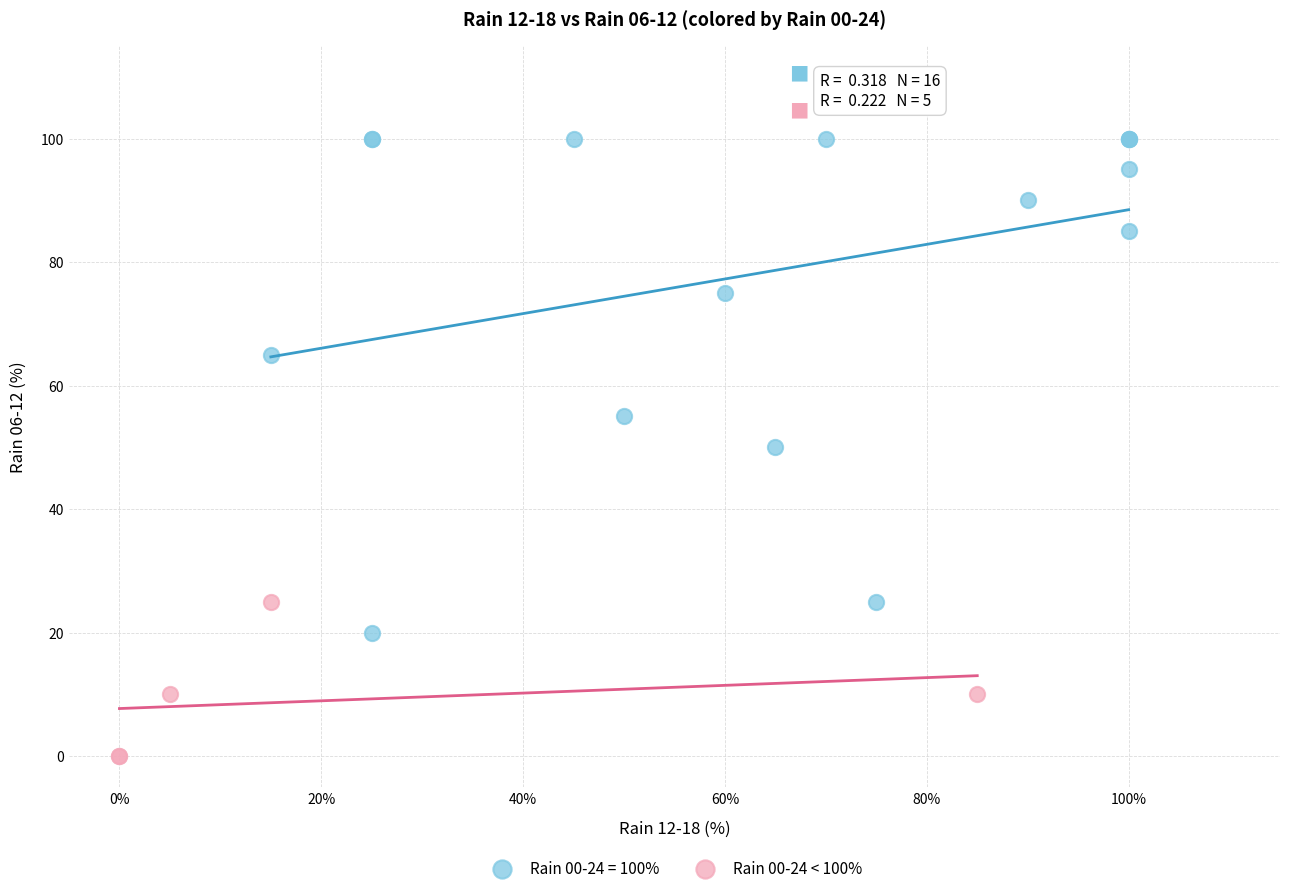

Which series has the largest Y range (max minus min)?

Rain 00-24 = 100%